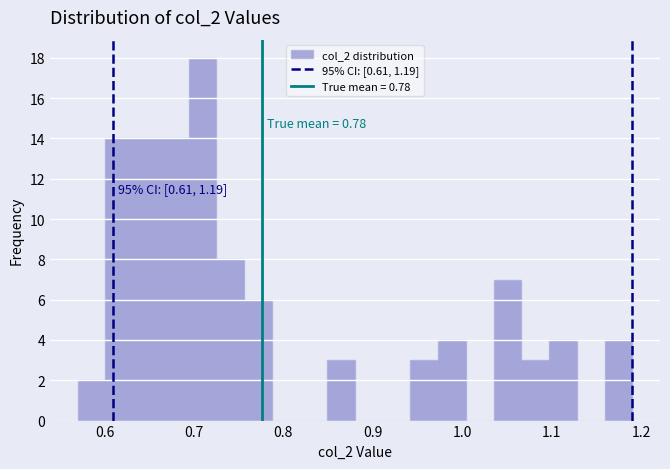

Read against the x-axis, roughly where is the centre of the tallest bar?

0.71